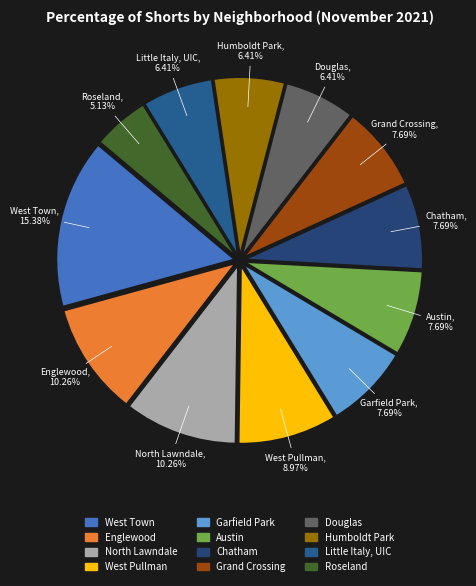

To the nearest percent, what portion does Humboldt Park represent?

6%